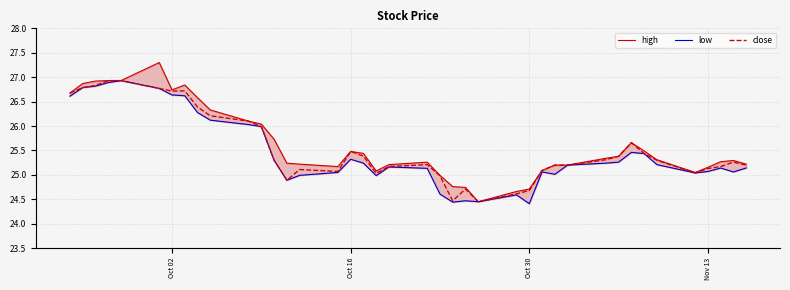

True or false: close has more than 1 interior local peaks.

True